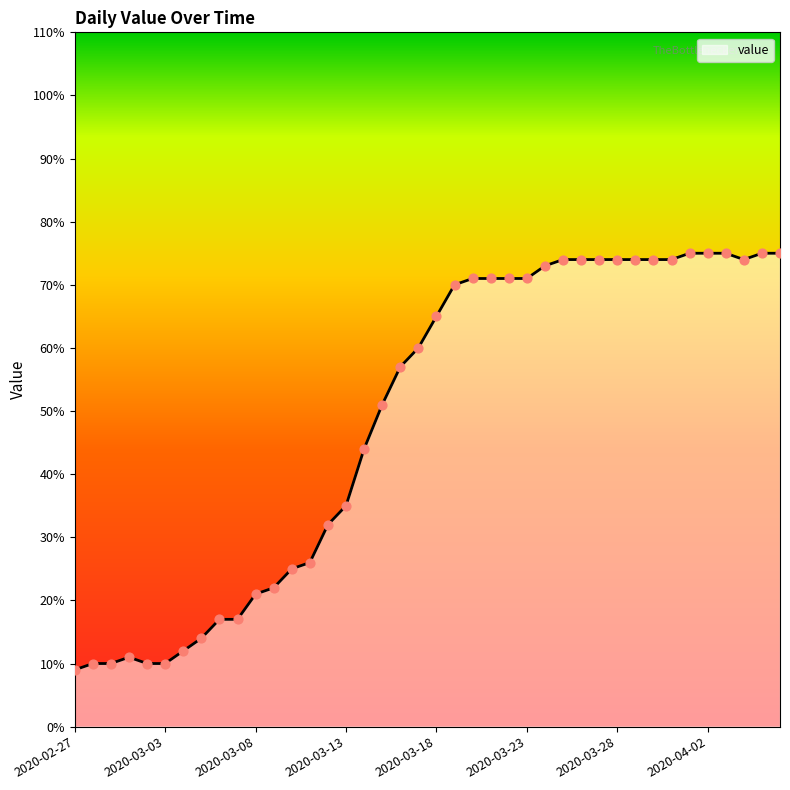

What is the difference between the maximum and minimum values?

66